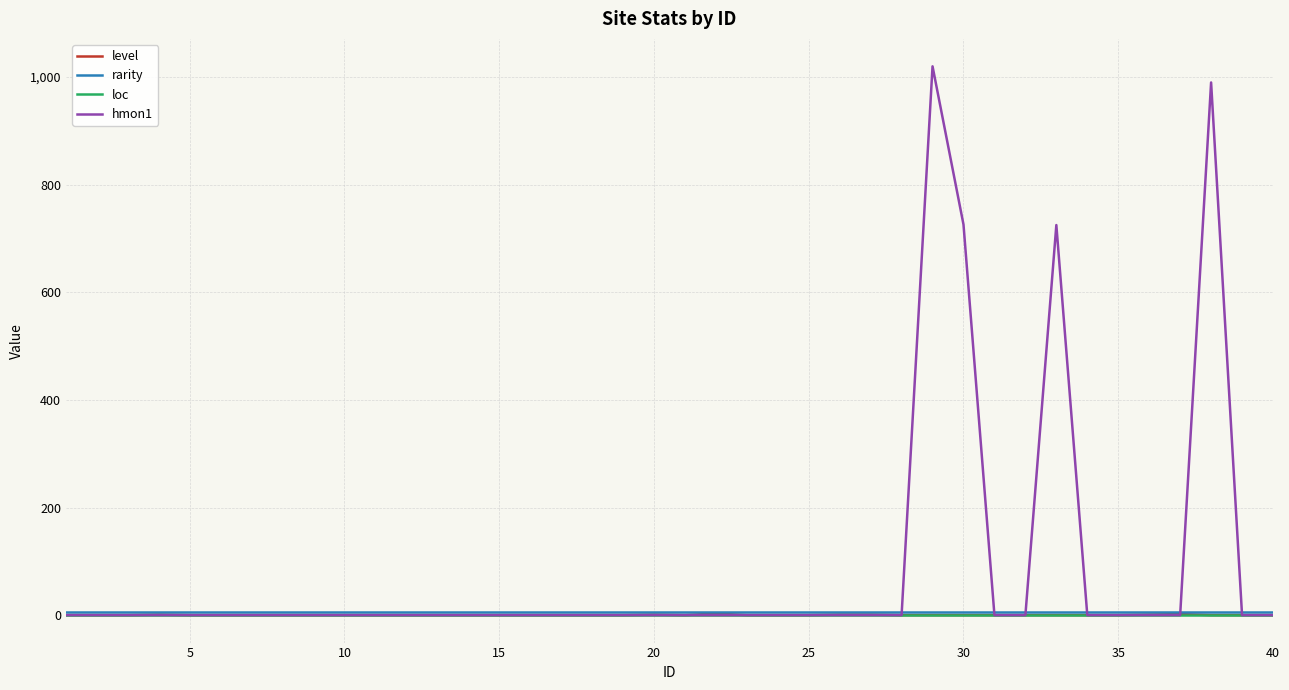

Which series has the largest range (max minus min)?

hmon1